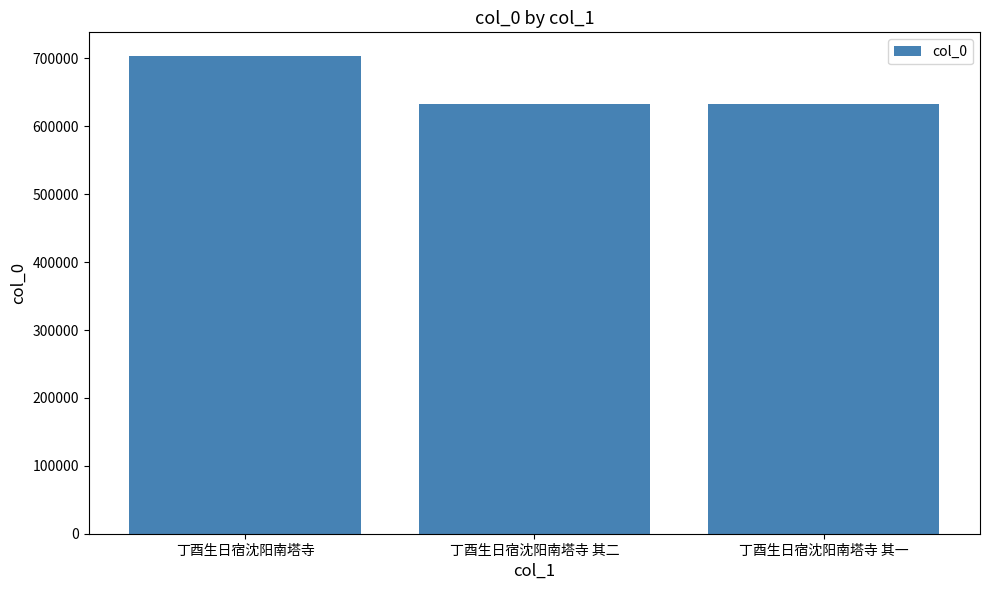

What value does the data have at 丁酉生日宿沈阳南塔寺?

703235